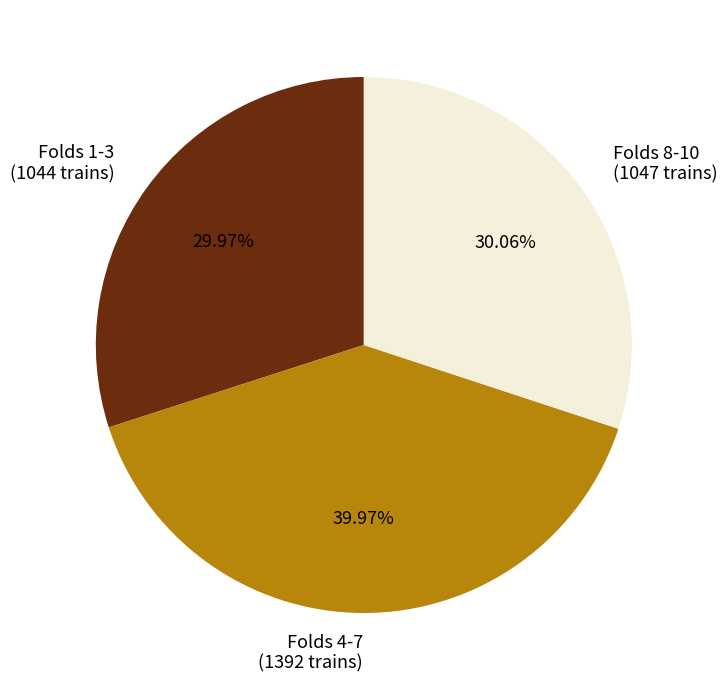

Is there a majority slice in this chart?

No